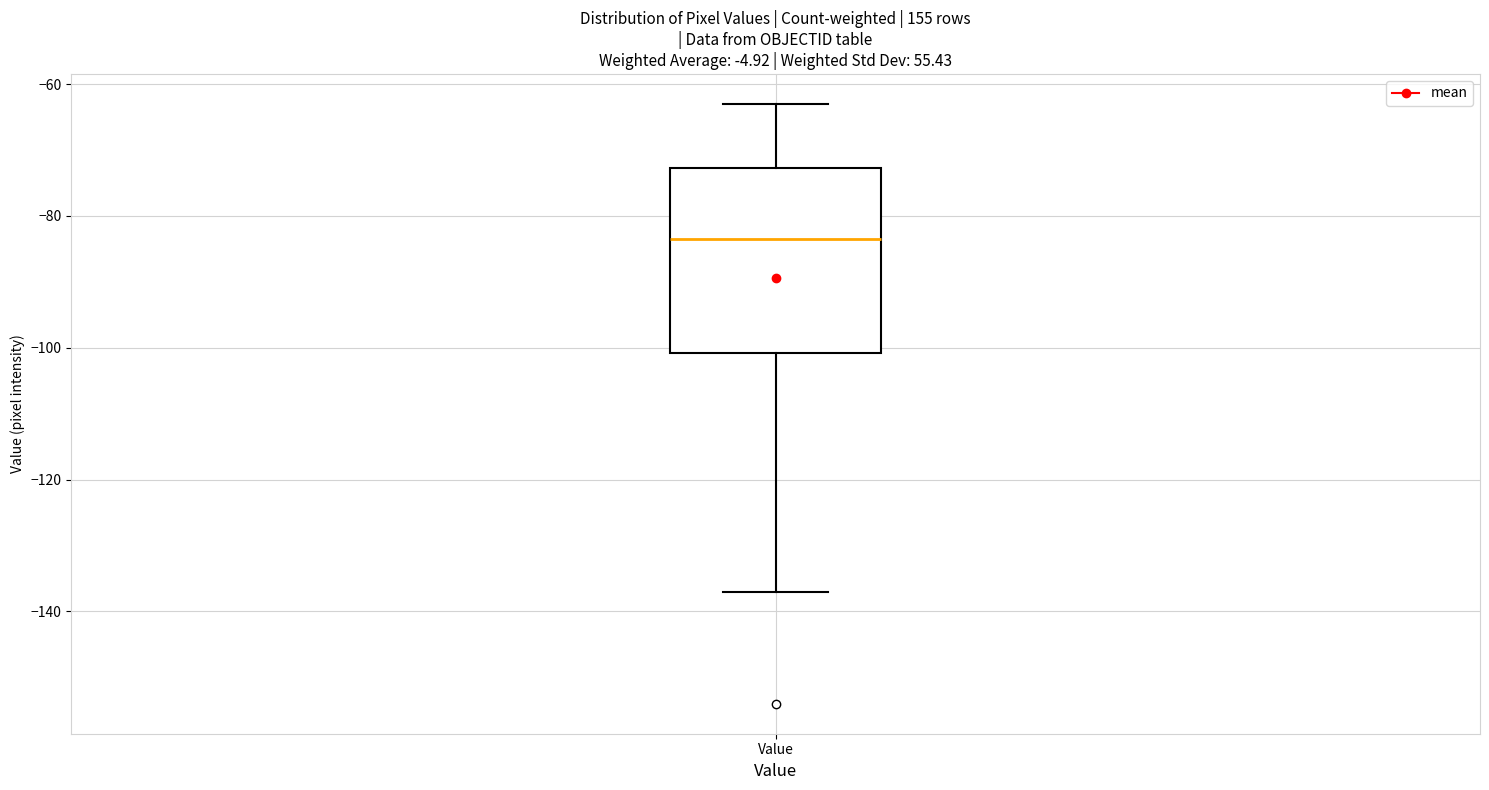

Read this box plot against the y-axis: the position of the median line, the range covered by the box, and the ends of both whiskers. The values are not printed on the chart, so give them approximately, as read against the axis.

median -84, box -100 to -72, whiskers -136 to -62